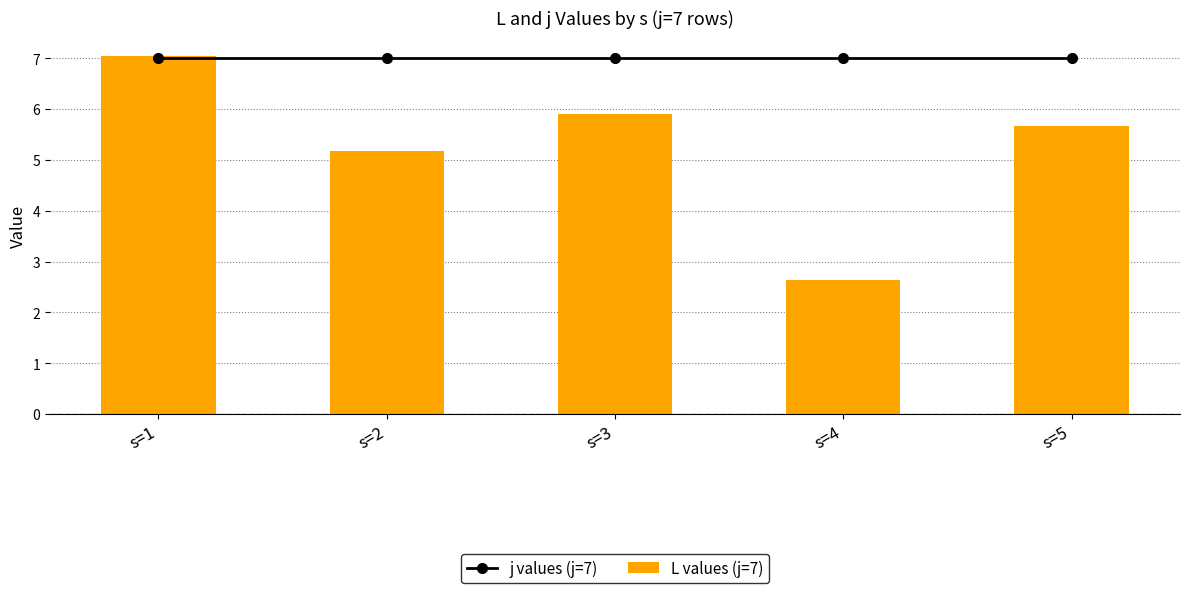

Which series has the widest spread of values?

L values (j=7)